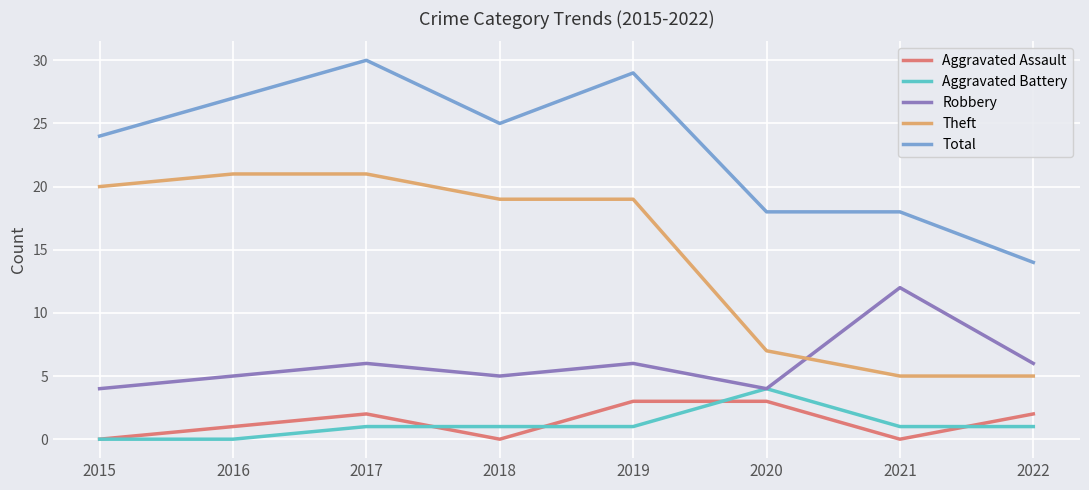

Reading right to left, what are all the values shown in this chart?

Aggravated Assault: 2022=2	2021=0	2020=3	2019=3	2018=0	2017=2	2016=1	2015=0
Aggravated Battery: 2022=1	2021=1	2020=4	2019=1	2018=1	2017=1	2016=0	2015=0
Robbery: 2022=6	2021=12	2020=4	2019=6	2018=5	2017=6	2016=5	2015=4
Theft: 2022=5	2021=5	2020=7	2019=19	2018=19	2017=21	2016=21	2015=20
Total: 2022=14	2021=18	2020=18	2019=29	2018=25	2017=30	2016=27	2015=24